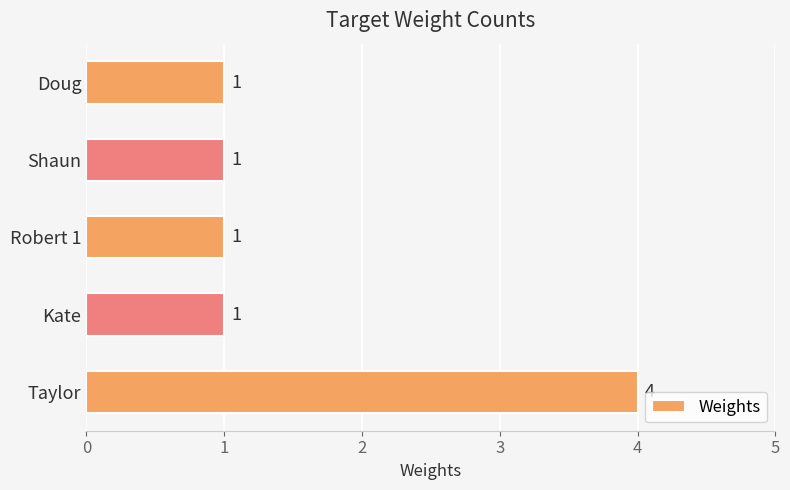

What is the change in value from Taylor to Doug?

-3